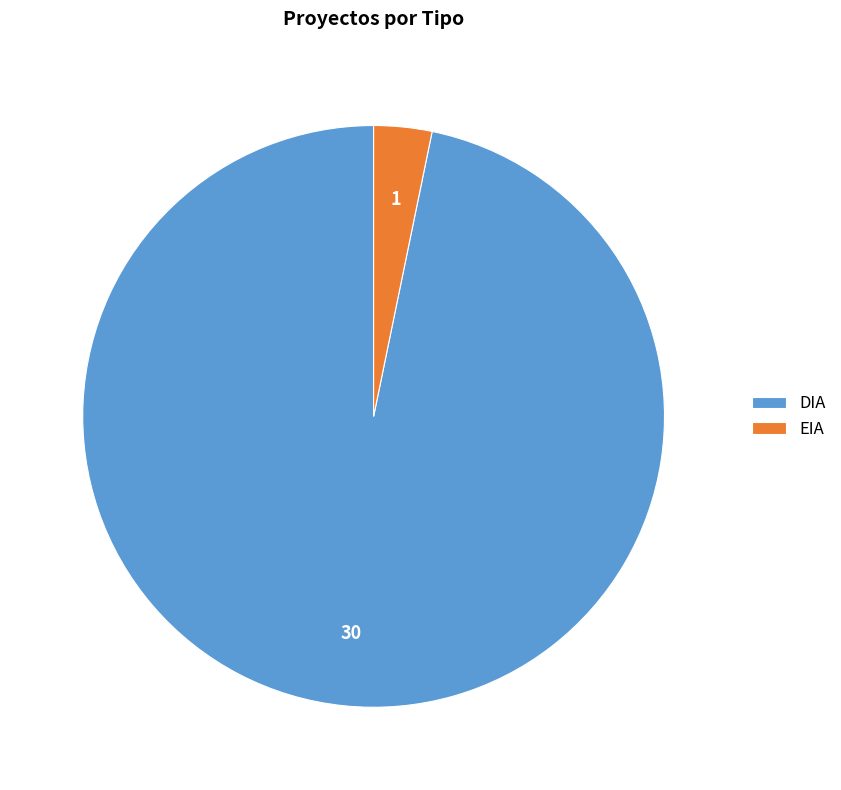

True or false: DIA accounts for 83% of the total.

False